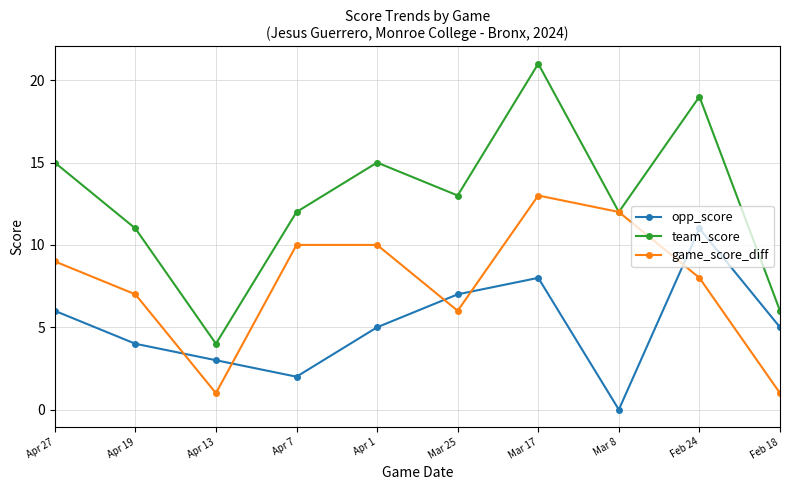

True or false: opp_score and team_score cross at least once.

False